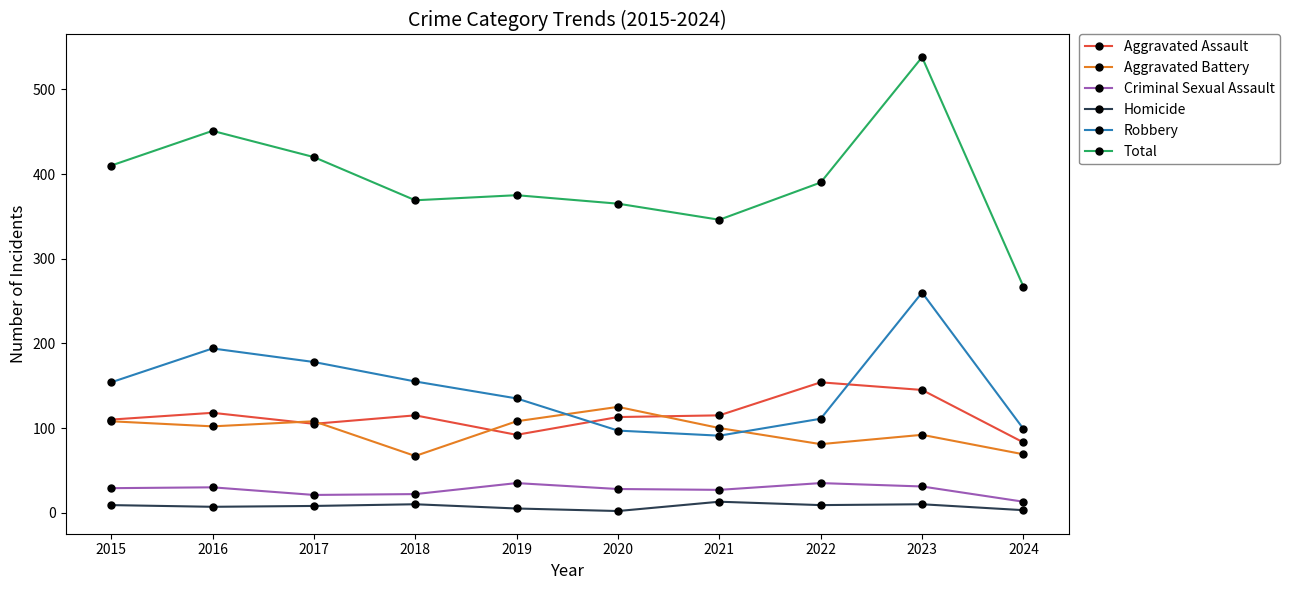

How many categories are shown in the chart?

10